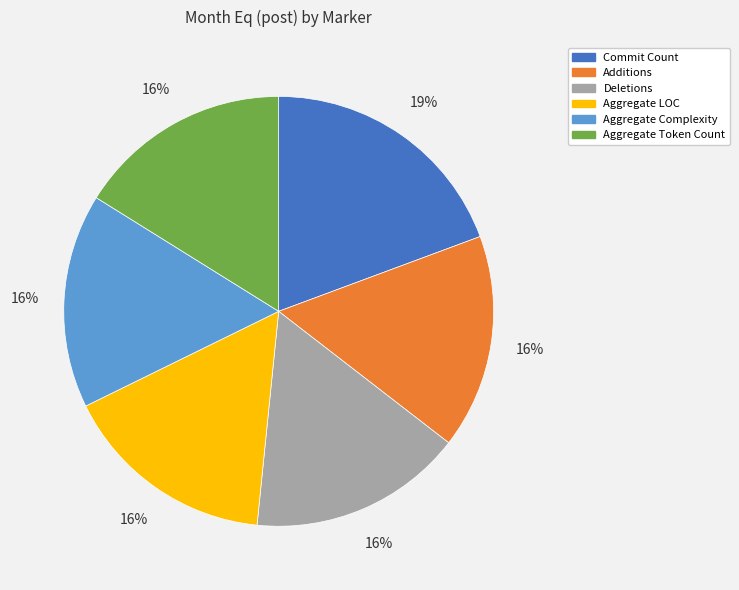

Does Commit Count represent more than half of the total?

No